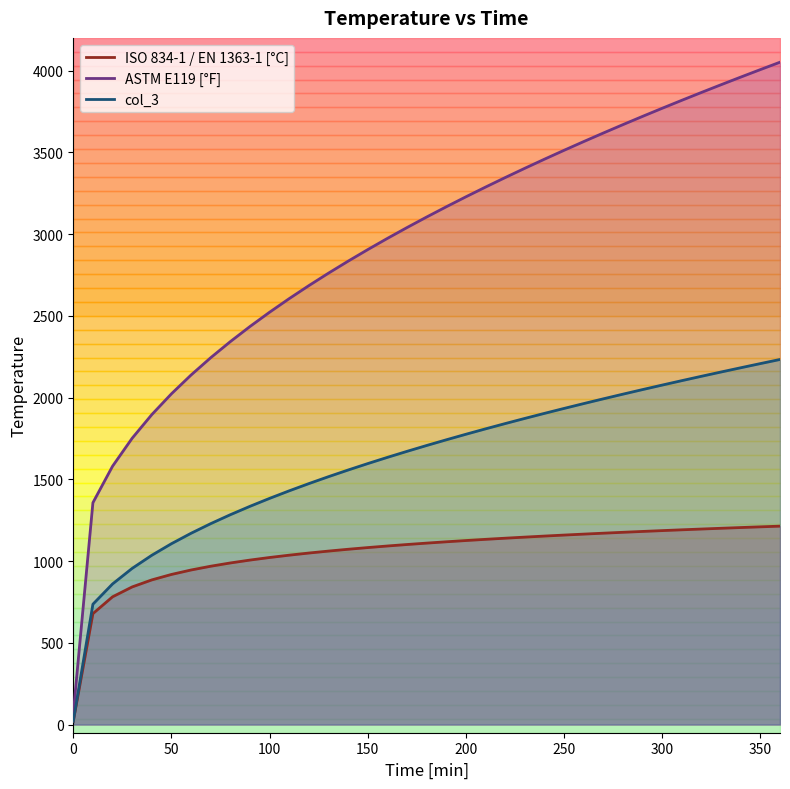

Is it true that col_3 equals 2449.7 at 150?

False